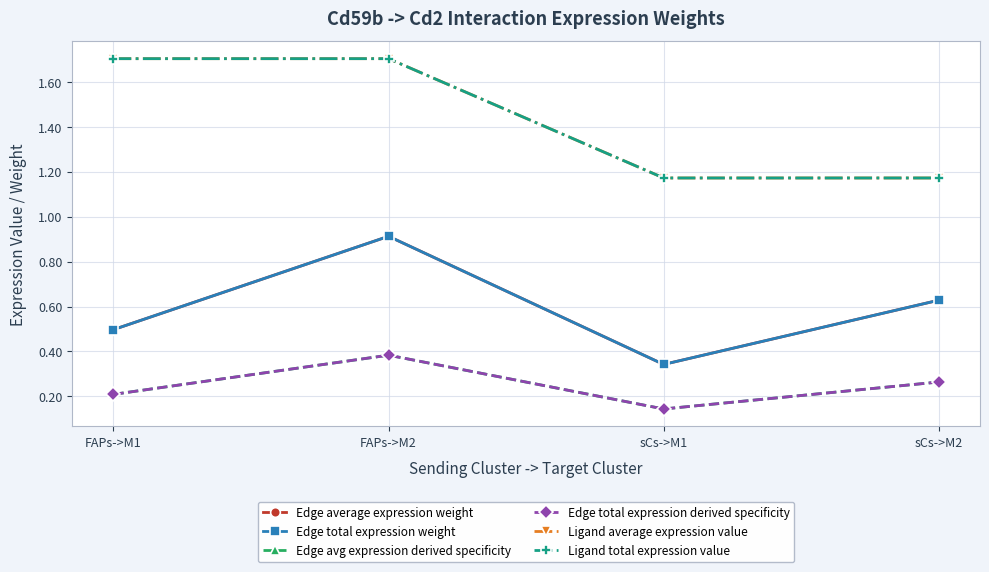

Does the chart have visible grid lines?

Yes